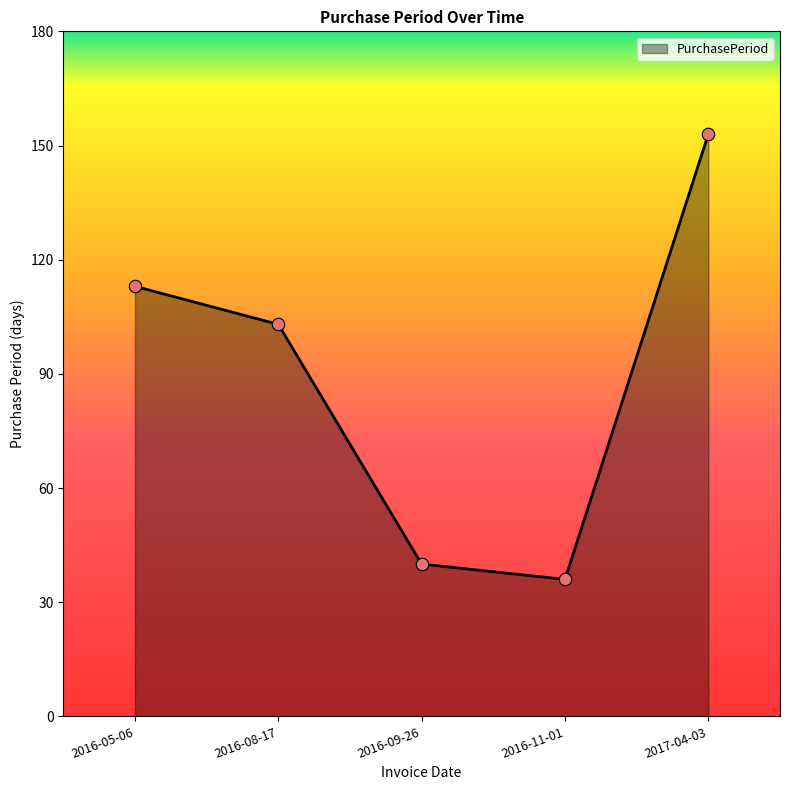

Between 2016-11-01 and 2016-09-26, which is larger?

2016-09-26